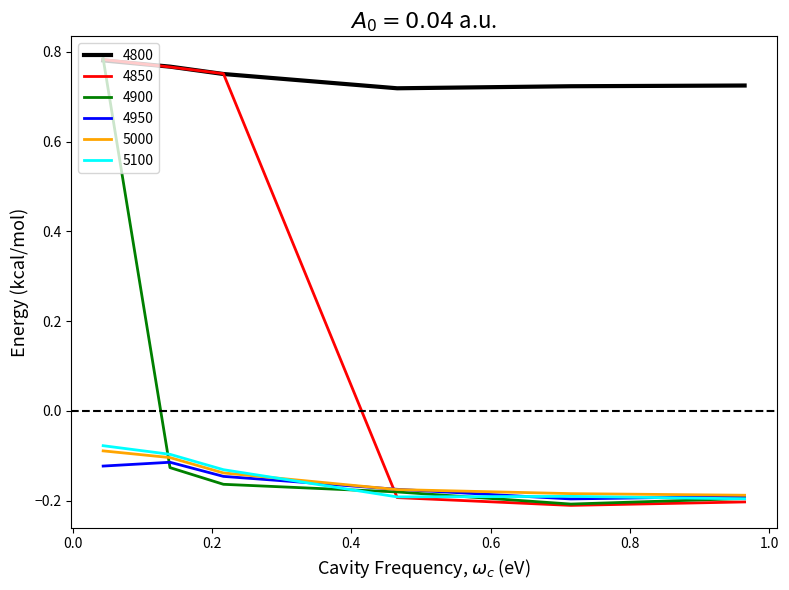

Which series has the widest spread of values?

4850